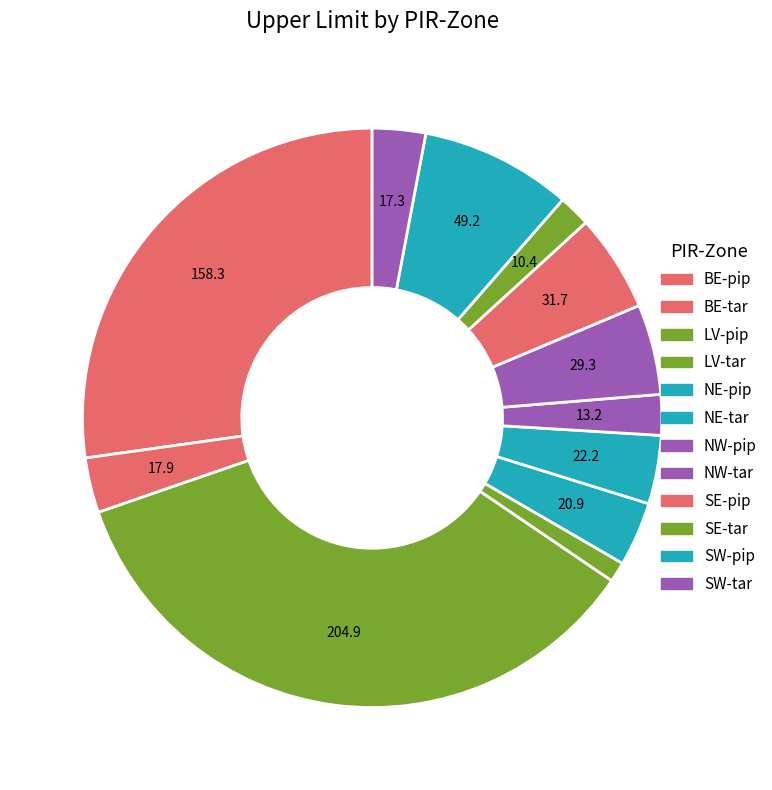

Rank the categories by value from lowest to highest.

LV-tar, SE-tar, NW-pip, SW-tar, BE-tar, NE-pip, NE-tar, NW-tar, SE-pip, SW-pip, BE-pip, LV-pip